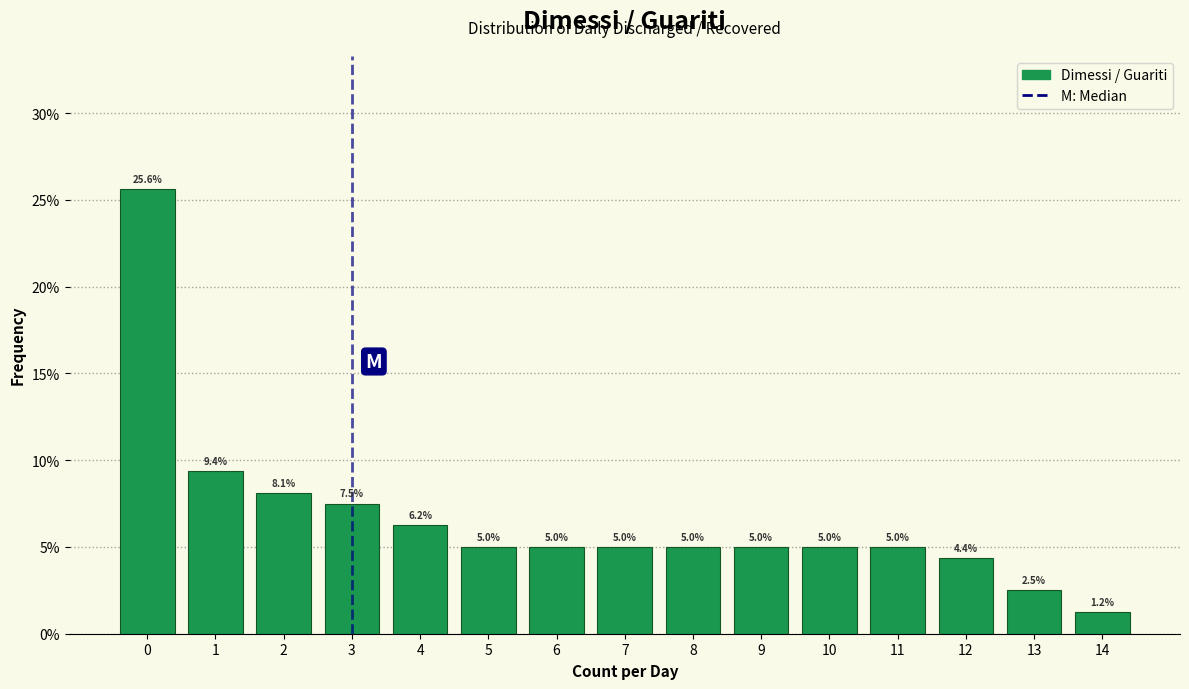

How tall is the bar that spans 0.5 to 1.5 on the x-axis?

9.4